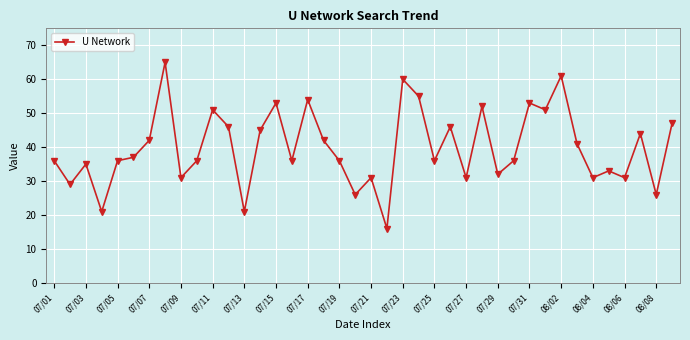

How many series are shown in this chart?

1